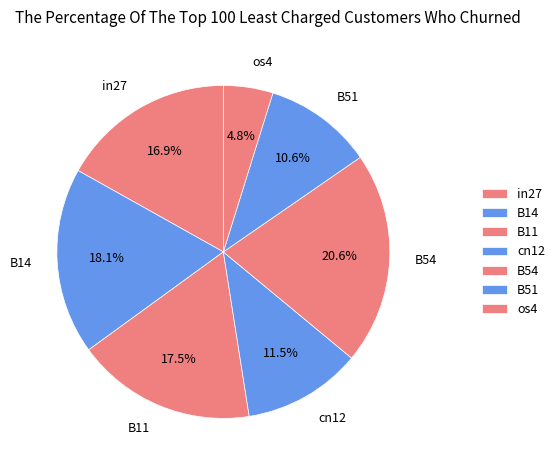

To the nearest percent, what is the combined percentage of B54 and in27?

38%